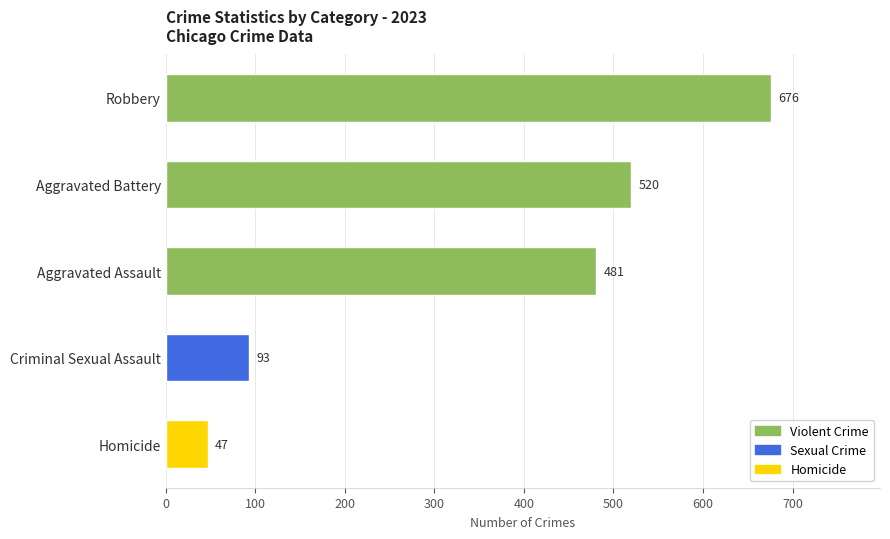

The value at Criminal Sexual Assault is 93. True or false?

True